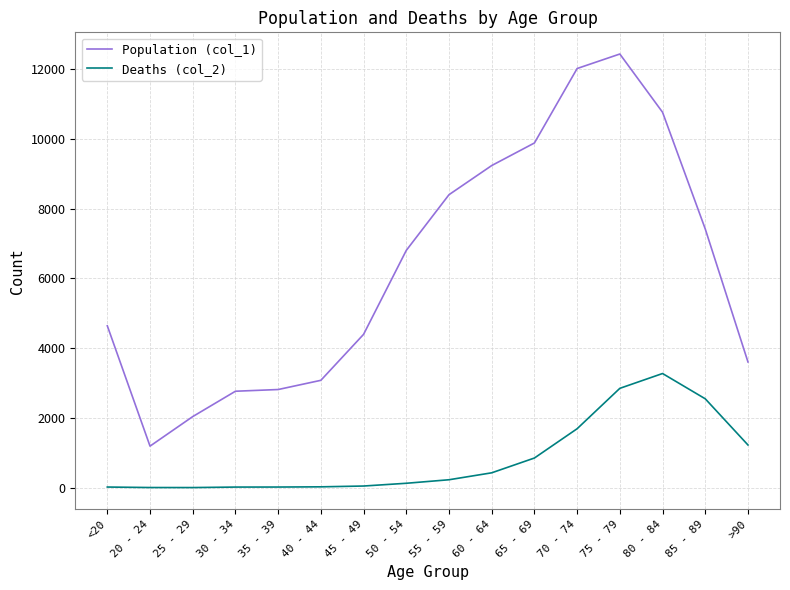

Count the number of data series in this chart.

2